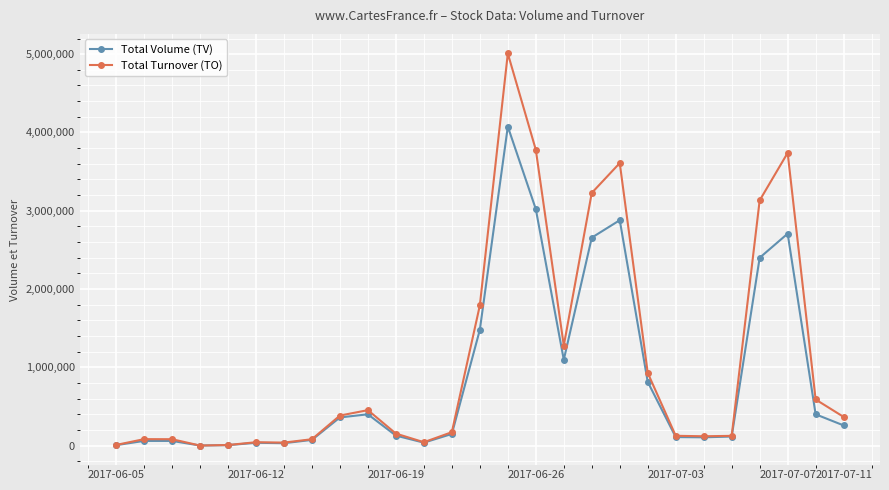

What is the highest value of the Total Volume (TV) series?

4075000